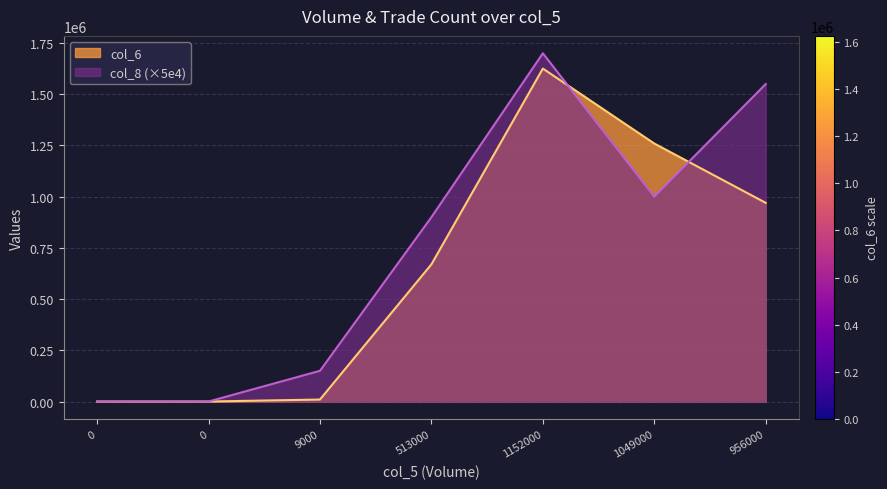

Which series changed the most between 513000 and 1152000?

col_6